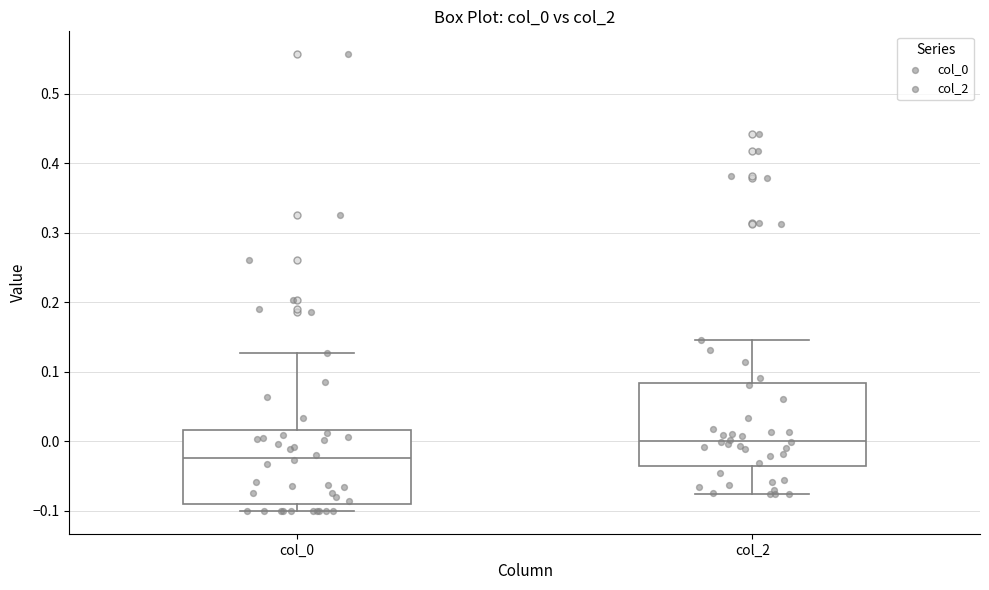

Which box has the highest median line?

col_2